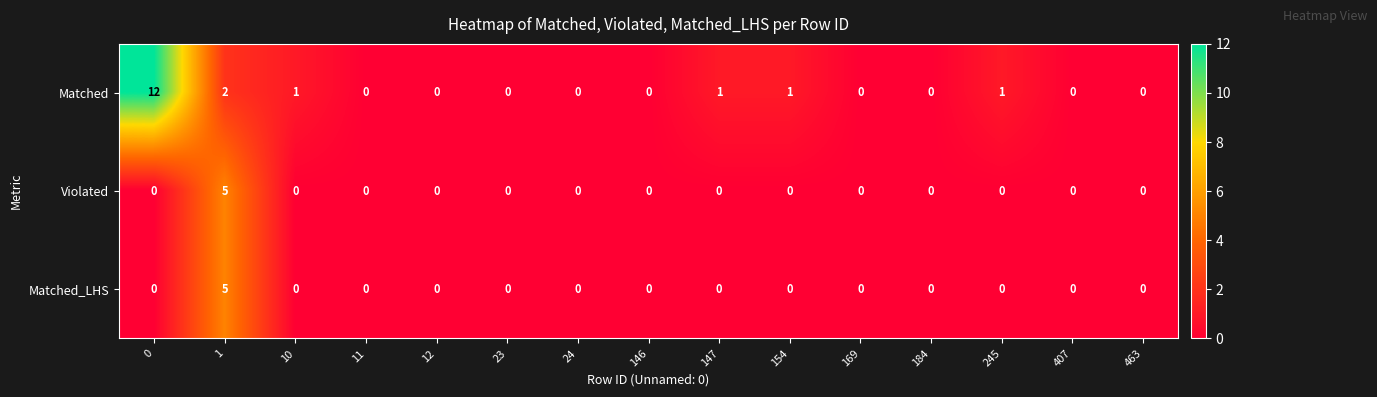

Which series has the largest range (max minus min)?

Matched